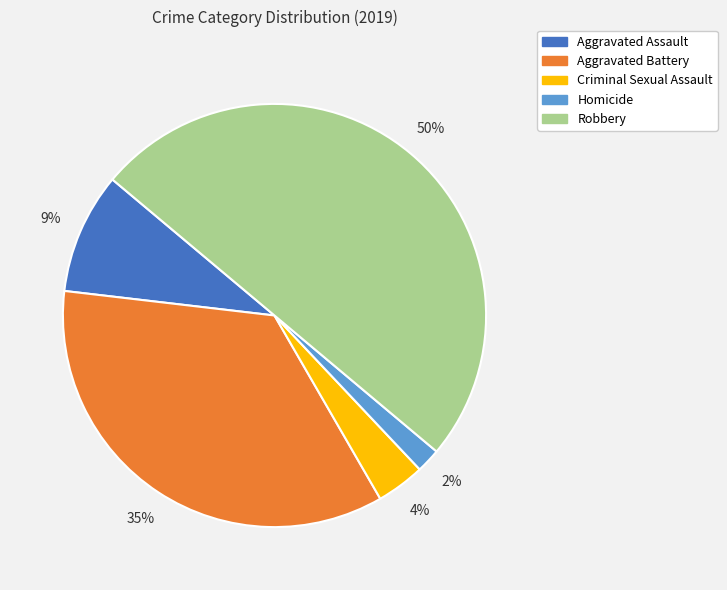

Combined, do Robbery and Aggravated Battery account for over 50%?

Yes